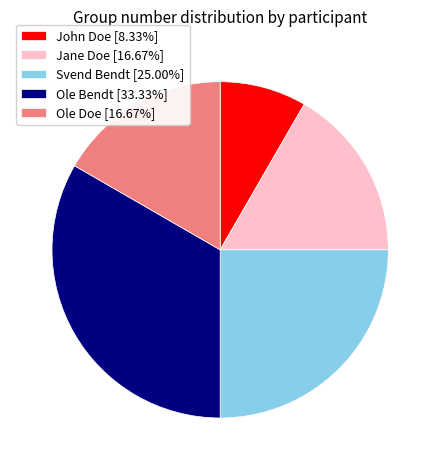

The John Doe slice represents 8% of the pie. True or false?

True